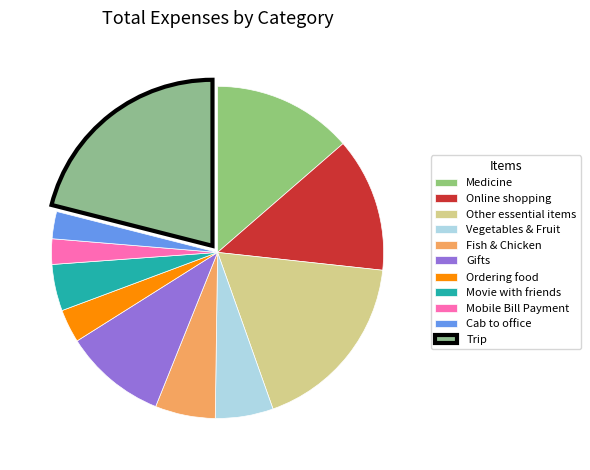

Approximately how many times larger is the value at Medicine compared to Ordering food?

4.2